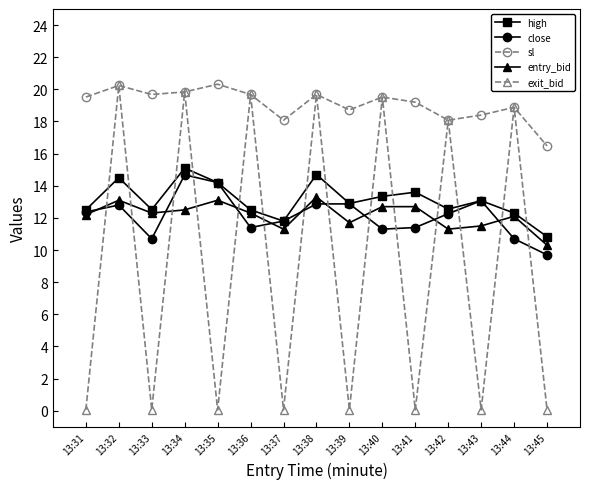

The value of entry_bid at 13:38 is 13.3. True or false?

True